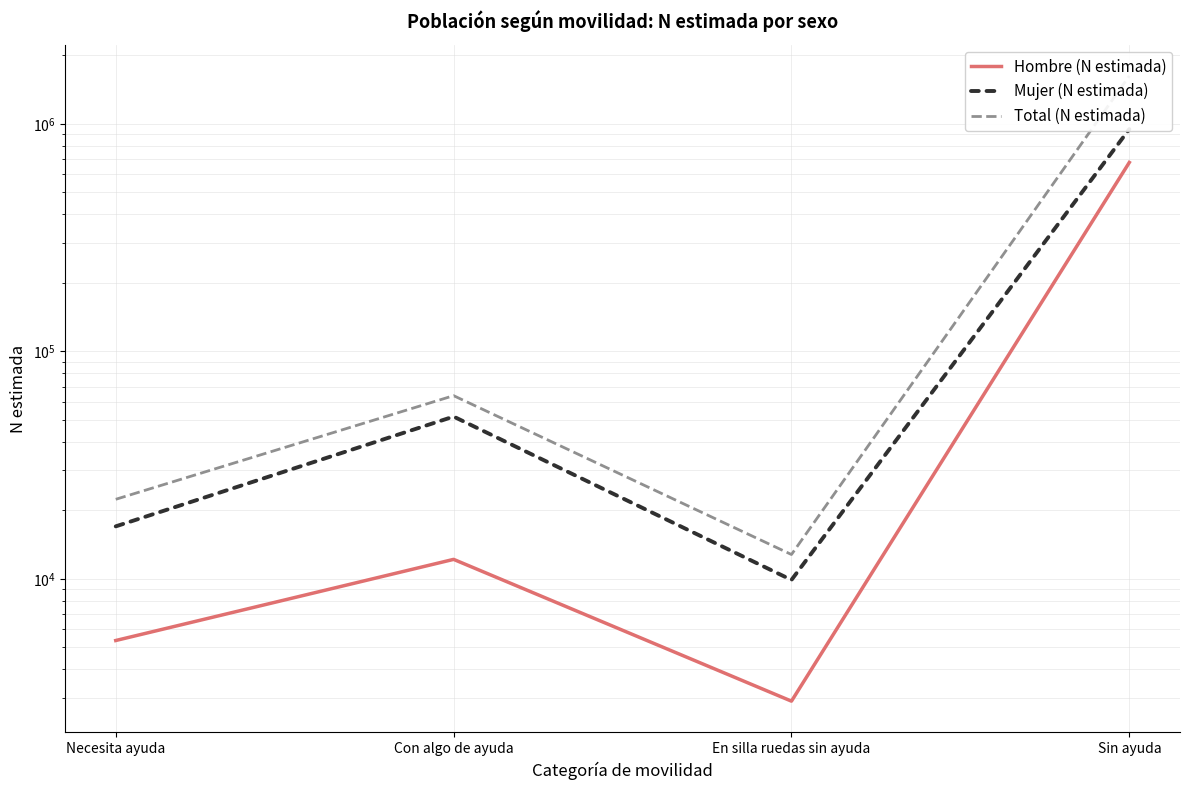

Reading left to right, list all the values displayed in this chart.

Hombre (N estimada): 5360	12184	2902	676474
Mujer (N estimada): 17017	51679	9895	947611
Total (N estimada): 22377	63864	12797	1624086